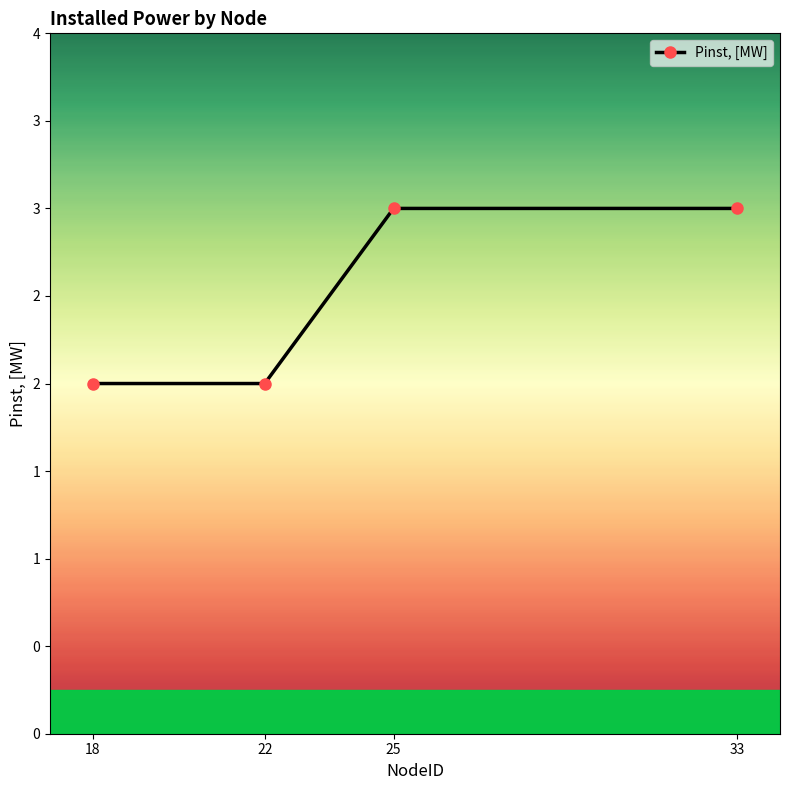

What is the sum of all values?

10